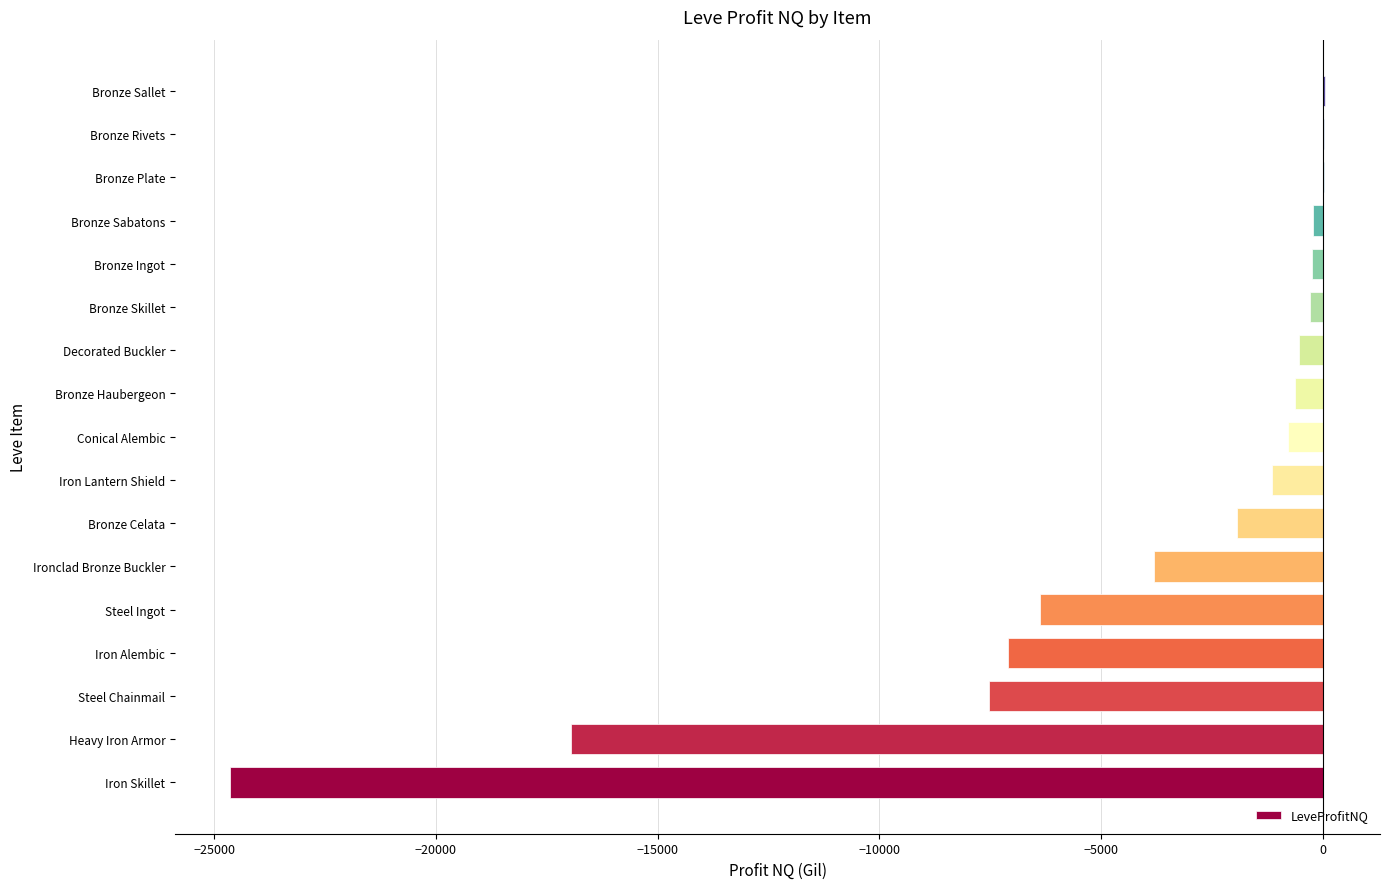

What is the sum of the values at Iron Lantern Shield and Conical Alembic?

-1945.3